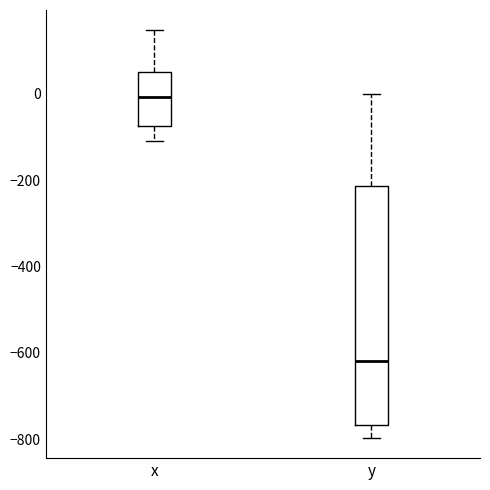

Which box has the highest median line?

x